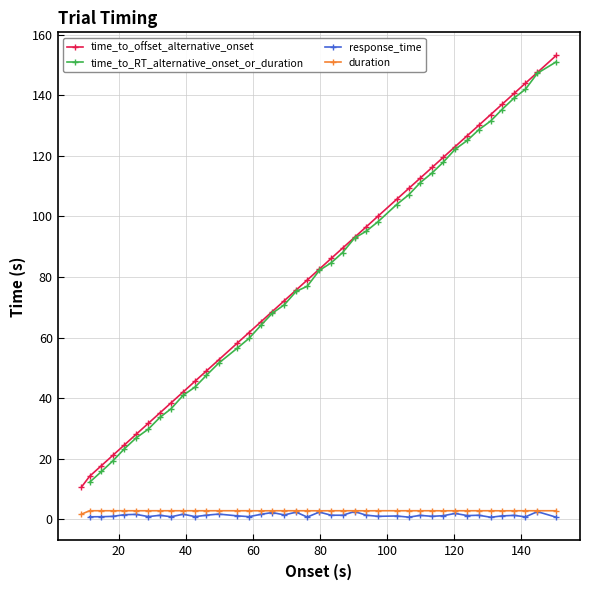

List the series in order of their peak value, highest first.

time_to_offset_alternative_onset, time_to_RT_alternative_onset_or_duration, response_time, duration